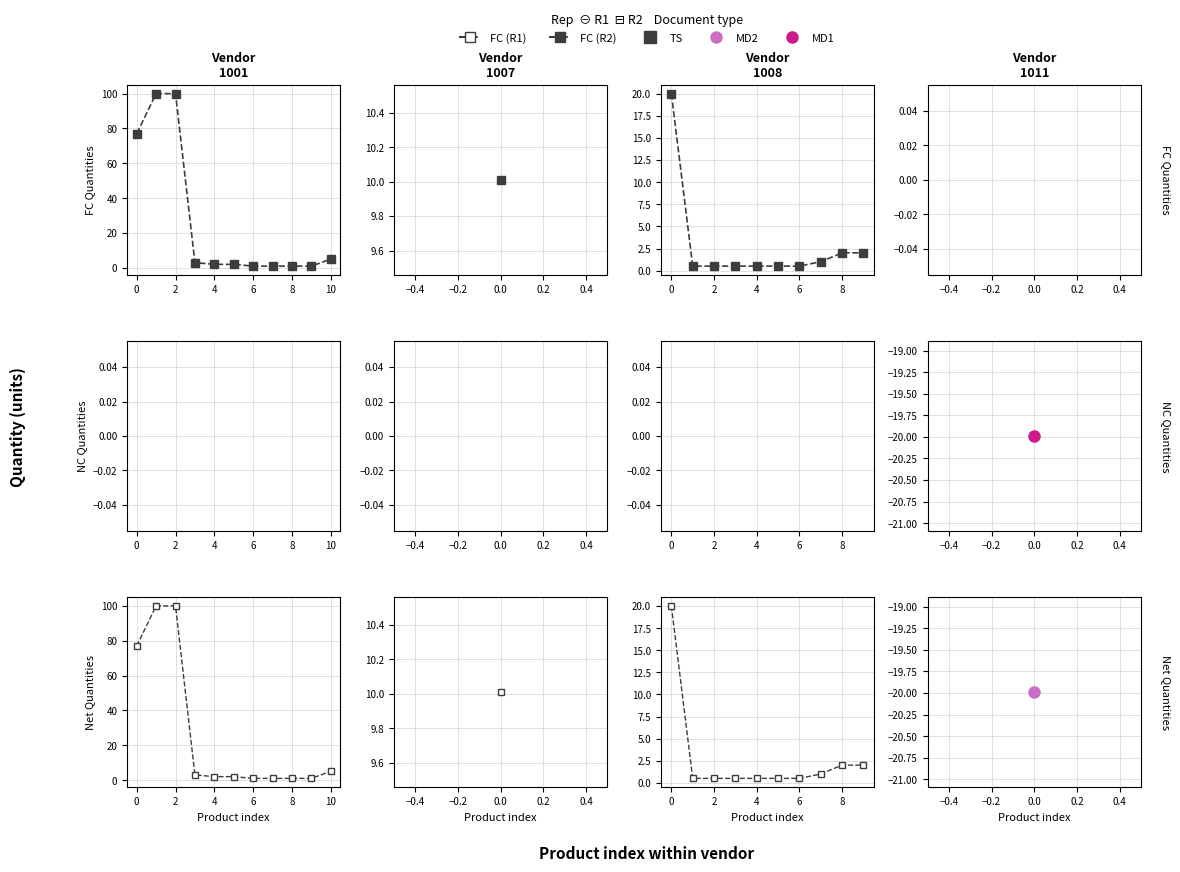

Which series has the largest range (max minus min)?

FC